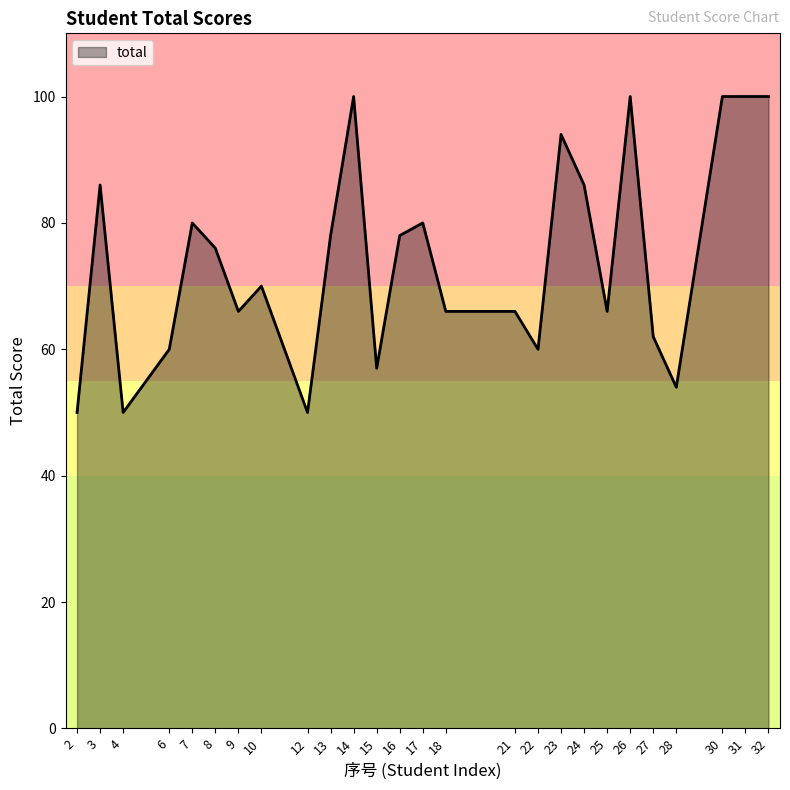

Approximately how many times larger is the value at 32 compared to 16?

1.3